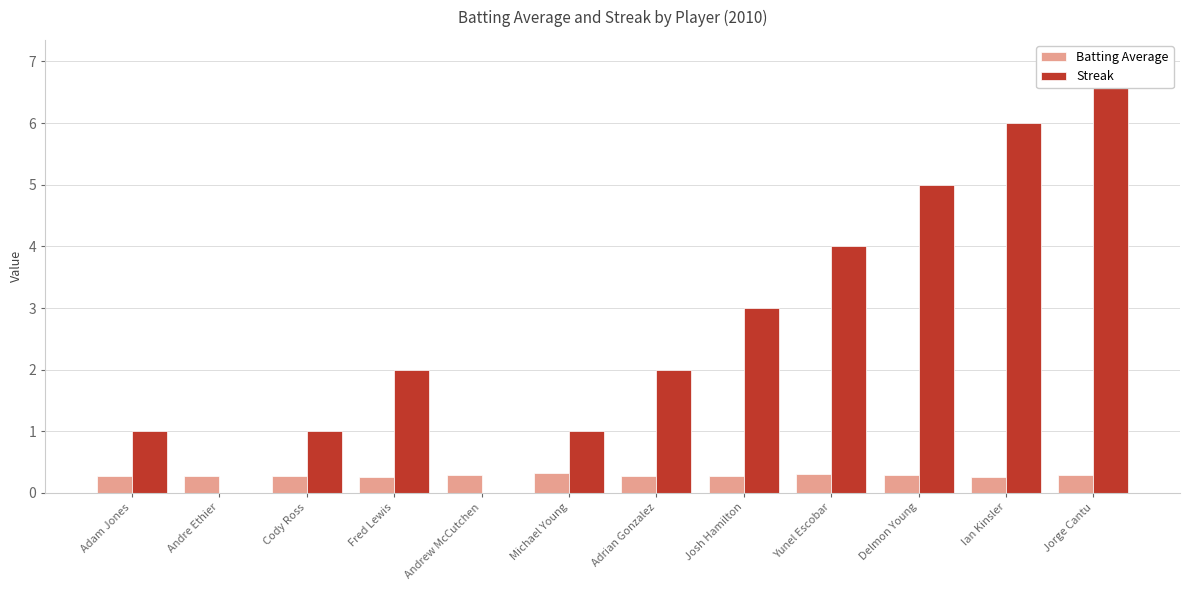

How many bars are there in total?

24